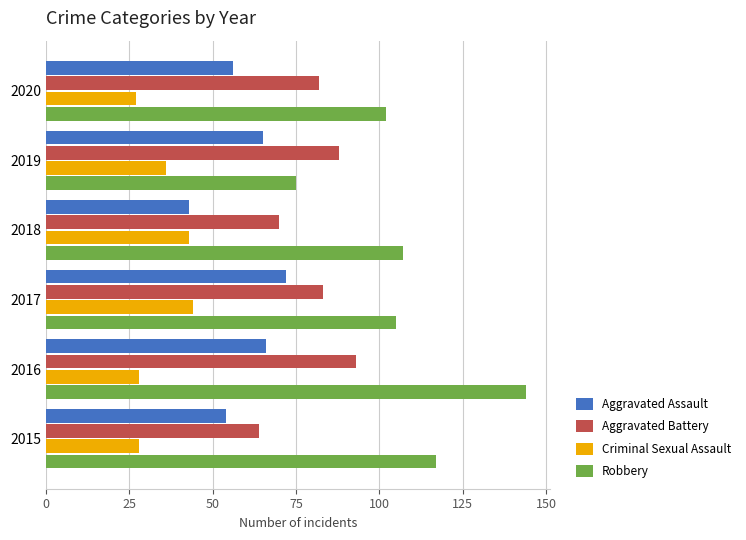

The Robbery series shows 19 at 2019. True or false?

False